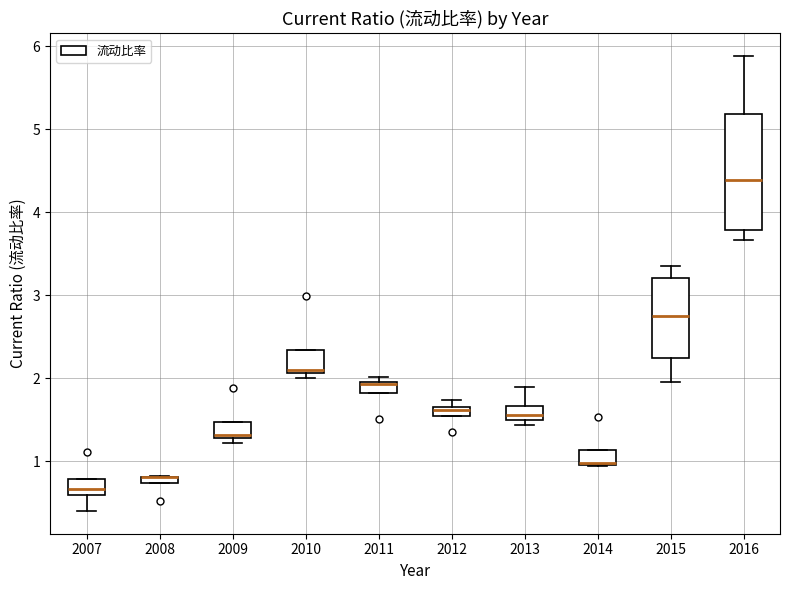

Which box is the tallest, from its lower edge to its upper edge?

2016